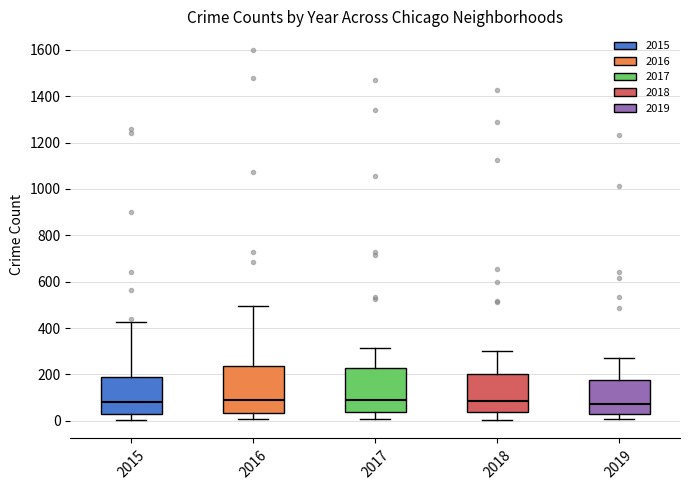

Reading left to right, transcribe this box plot: for each box, give where its median line is, the range the box spans, and where its two whiskers end, as read against the y-axis. The values are not printed on the chart, so give them approximately, as read against the axis.

2015: median 80, box 40 to 200, whiskers 0 to 420
2016: median 100, box 40 to 240, whiskers 0 to 500
2017: median 100, box 40 to 220, whiskers 0 to 320
2018: median 80, box 40 to 200, whiskers 0 to 300
2019: median 80, box 20 to 180, whiskers 0 to 280